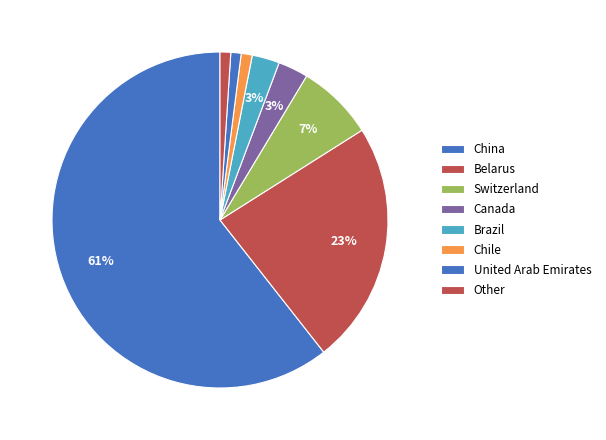

What is the majority slice?

China